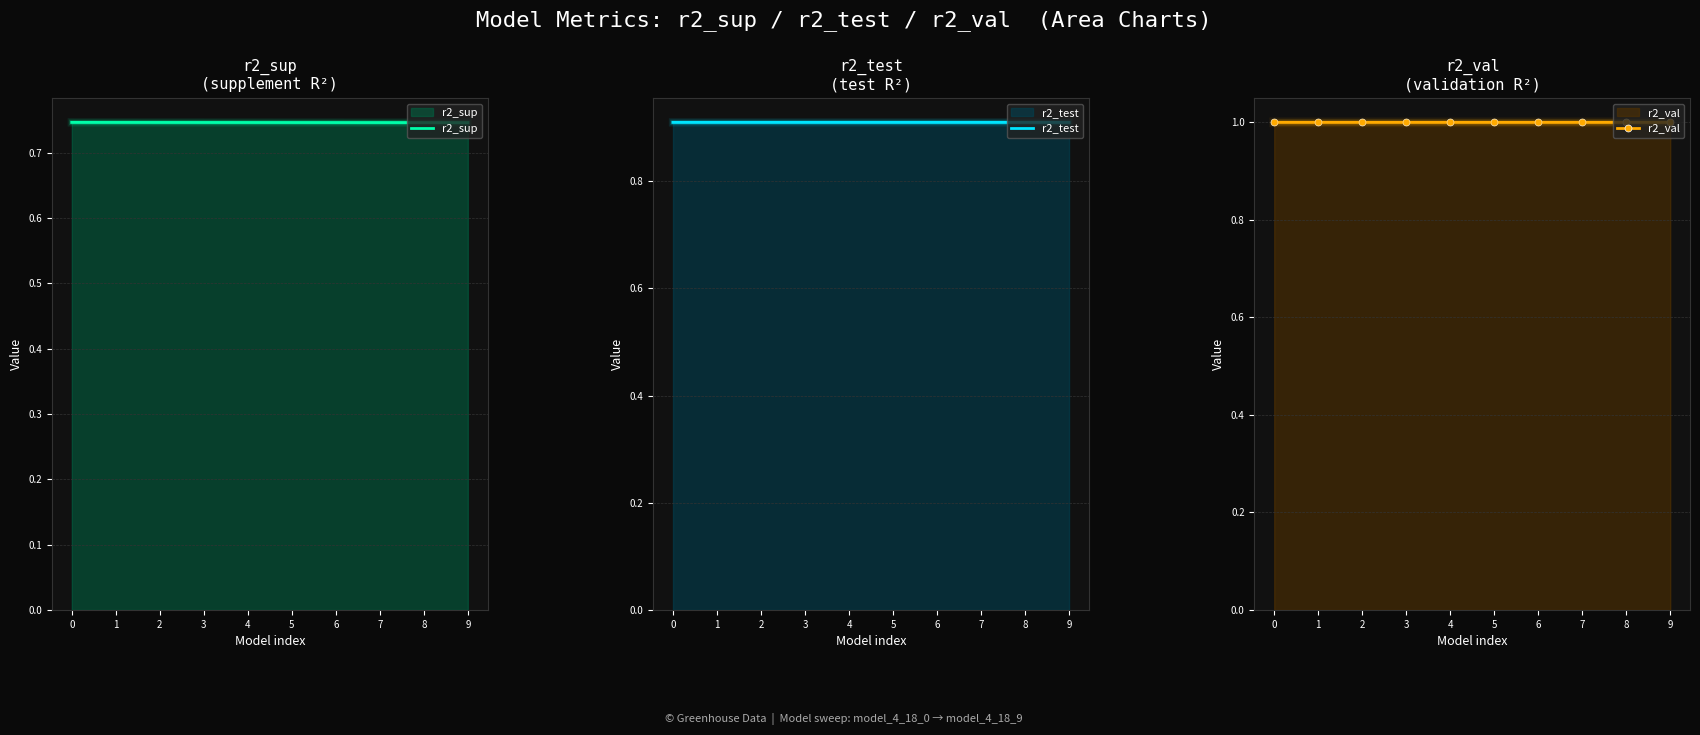

What is the maximum value shown in the chart?

1.0